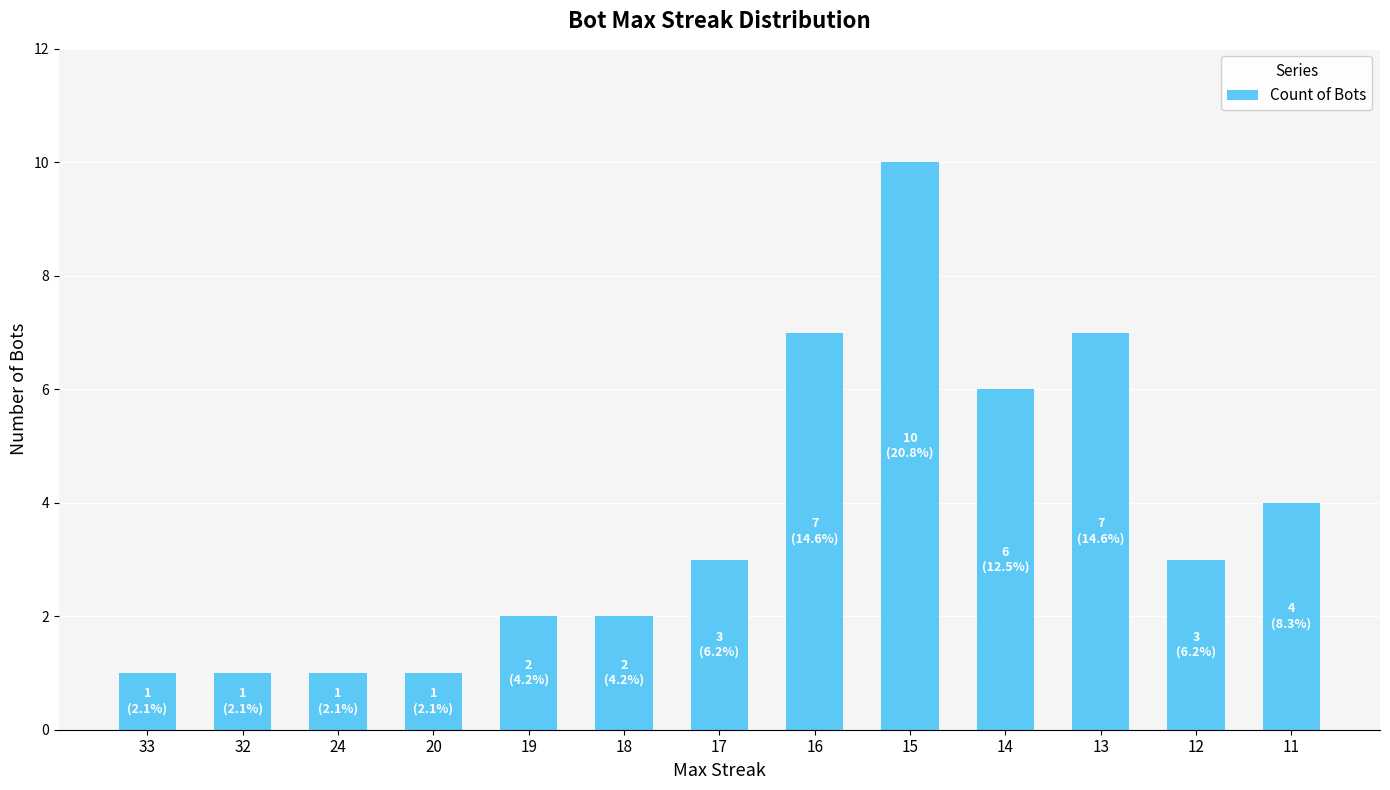

Between 20 and 19, which is larger?

19